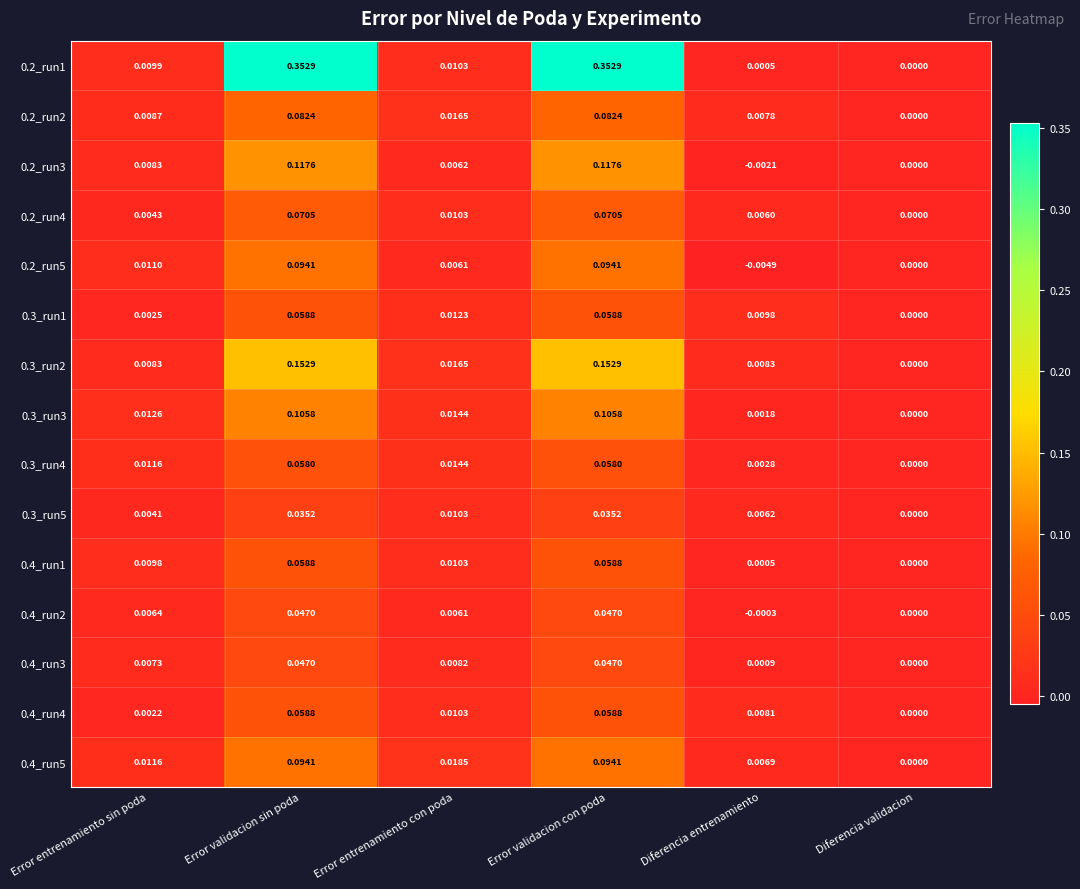

Is the value of 0.2_run3 at Error validacion sin poda greater than the value of 0.3_run2 at Error validacion con poda?

No